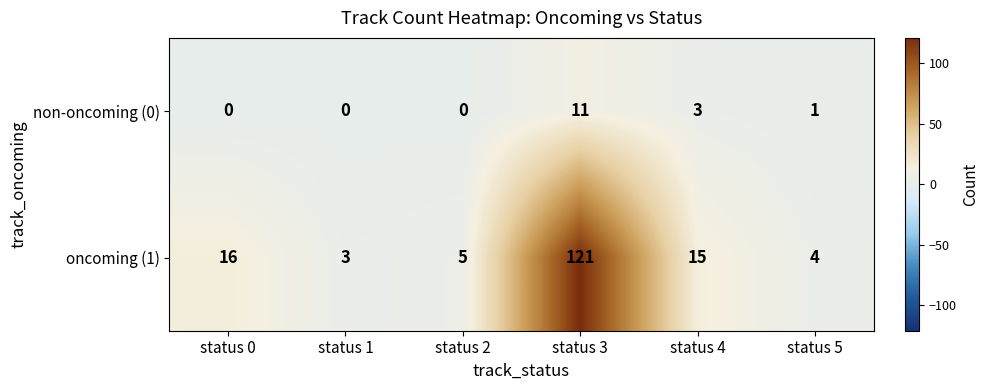

True or false: oncoming (1) has a value of 26 at status 0.

False